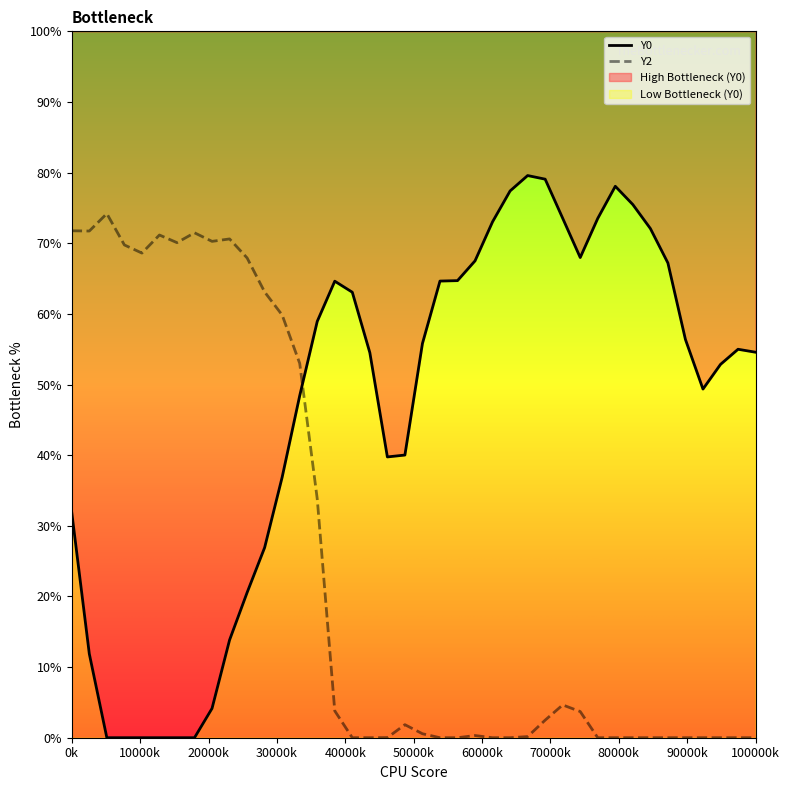

Which series has the largest total across all categories?

Y0